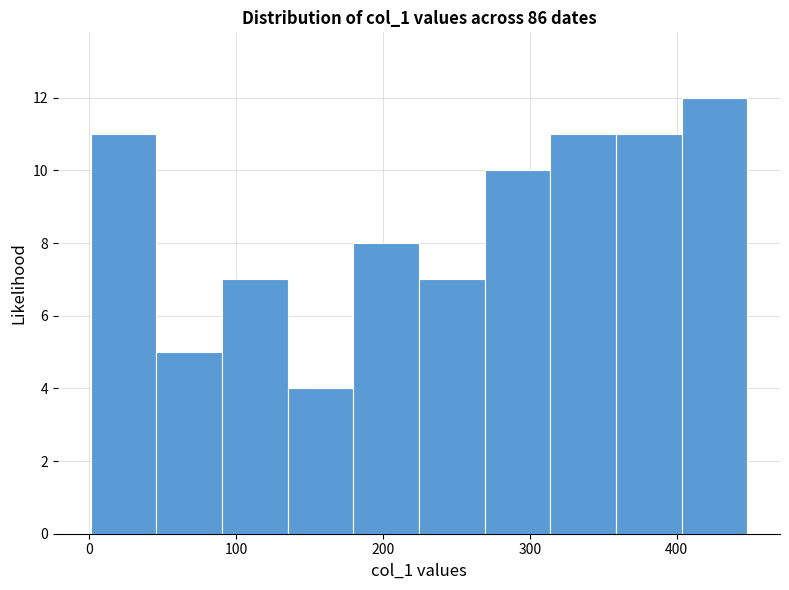

Reading left to right, transcribe this chart: for each bar, give the range it covers on the x-axis and its height. Neither the bar edges nor the heights are printed on the chart, so give them approximately, as read against the axes.

0 to 50: 11
50 to 90: 5
90 to 140: 7
140 to 180: 4
180 to 220: 8
220 to 270: 7
270 to 310: 10
310 to 360: 11
360 to 400: 11
400 to 450: 12